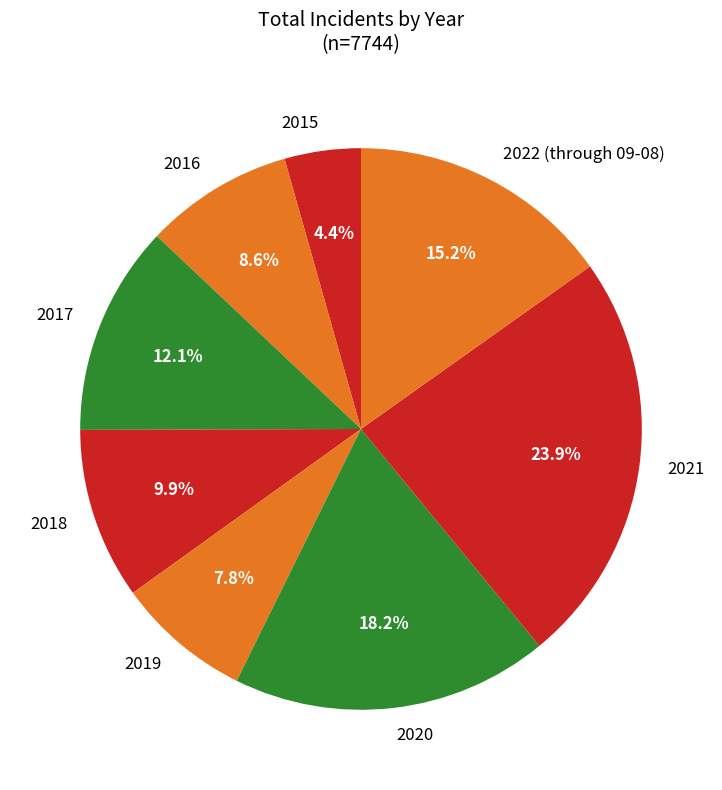

To the nearest percent, what is the difference between the largest and smallest slice percentages?

19%